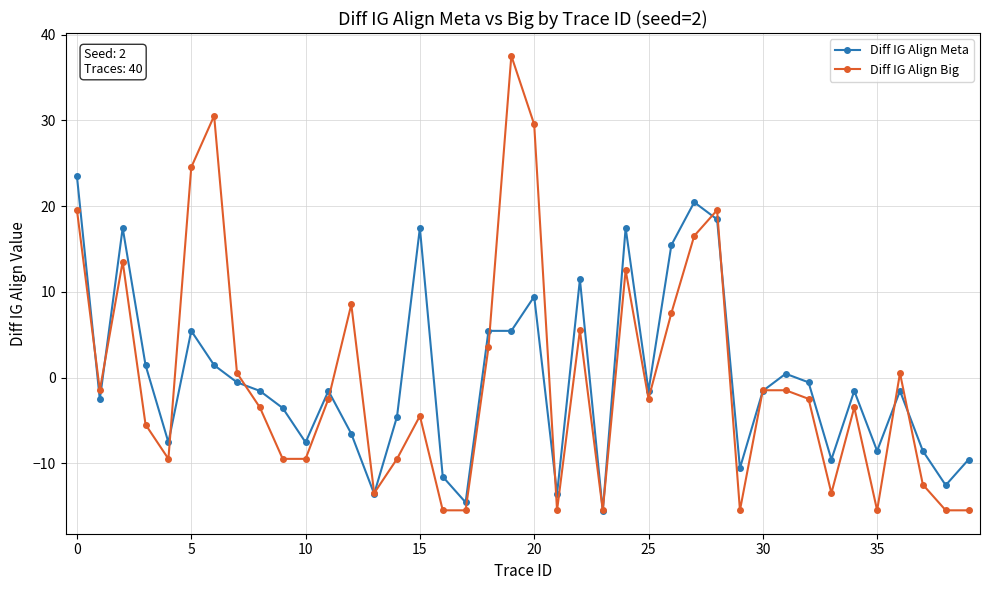

How many values in the Diff IG Align Meta series exceed -1?

17